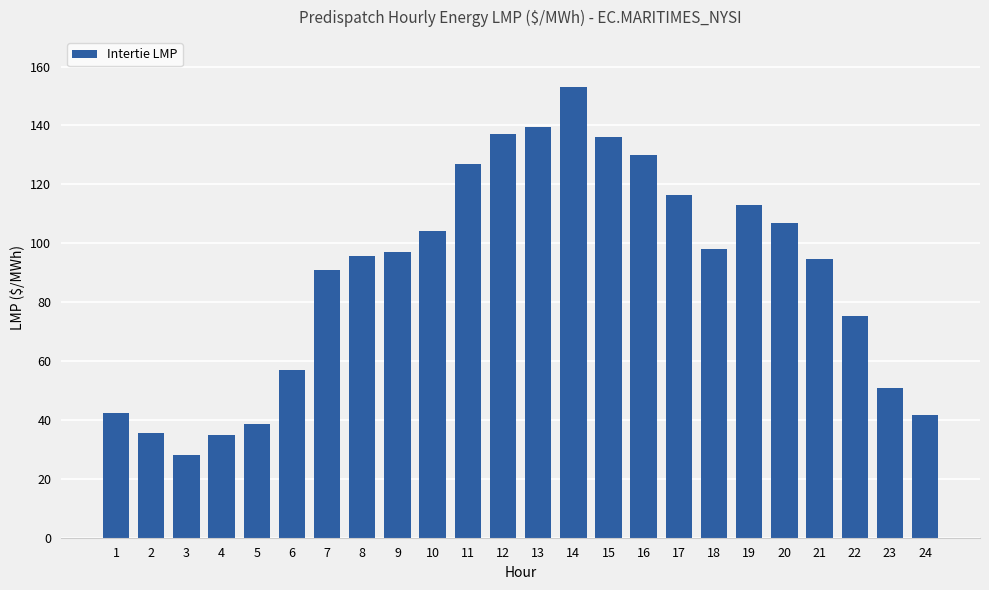

Which label corresponds to the largest value in the chart?

14